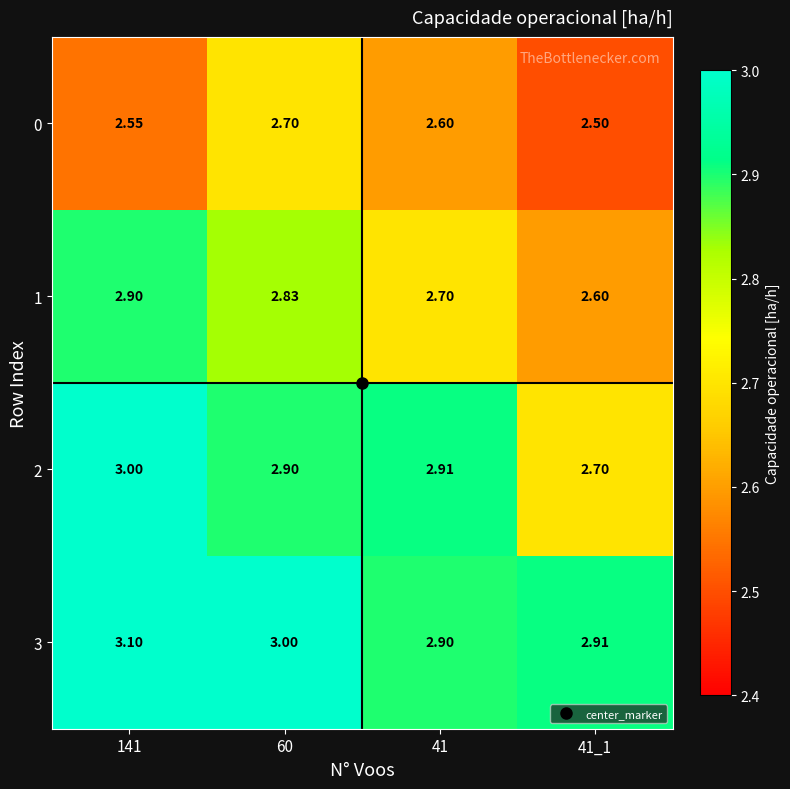

Rank the series by their average value, from highest to lowest.

row_3, row_2, row_1, row_0